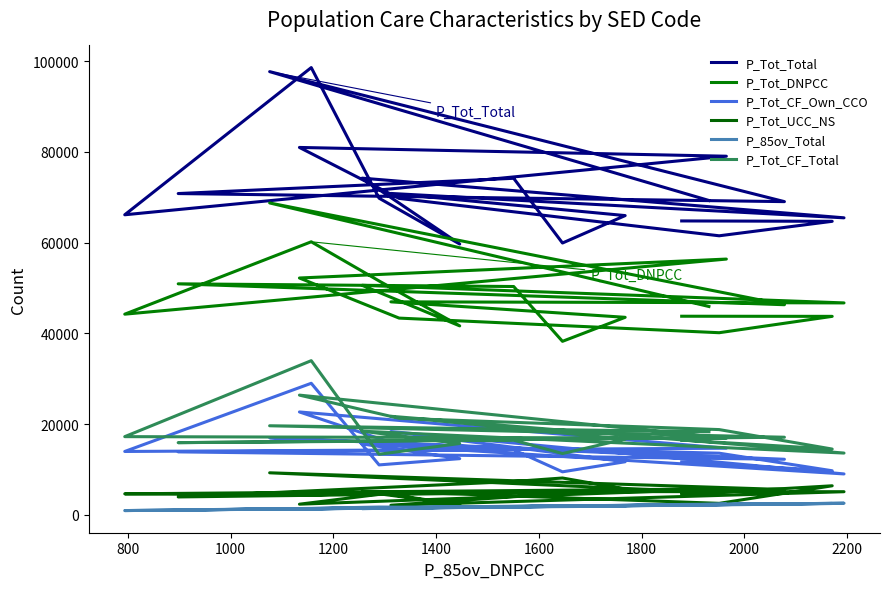

At how many categories does at least one series exceed 70212?

8